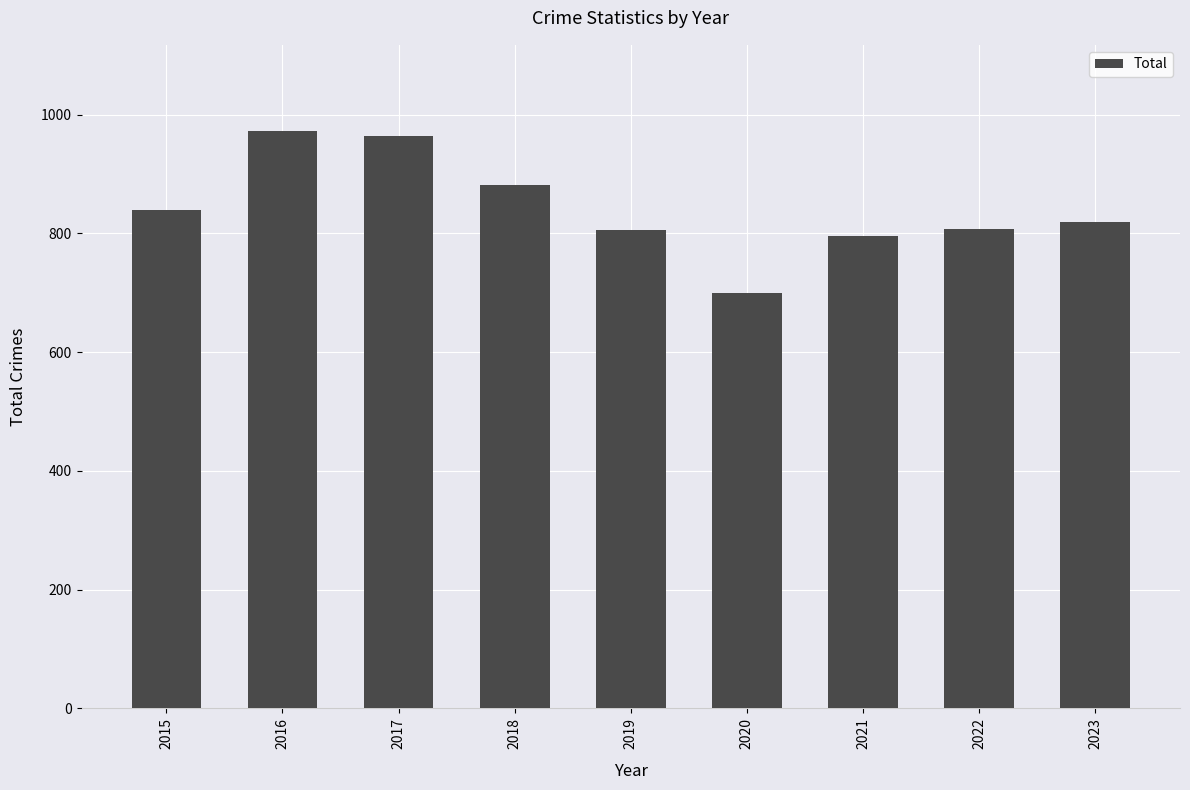

Which label corresponds to the smallest value in the chart?

2020